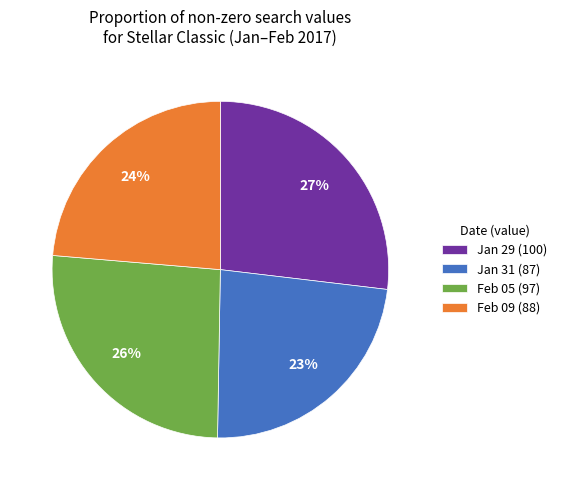

Which has a higher value, Jan 31 (87) or Jan 29 (100)?

Jan 29 (100)